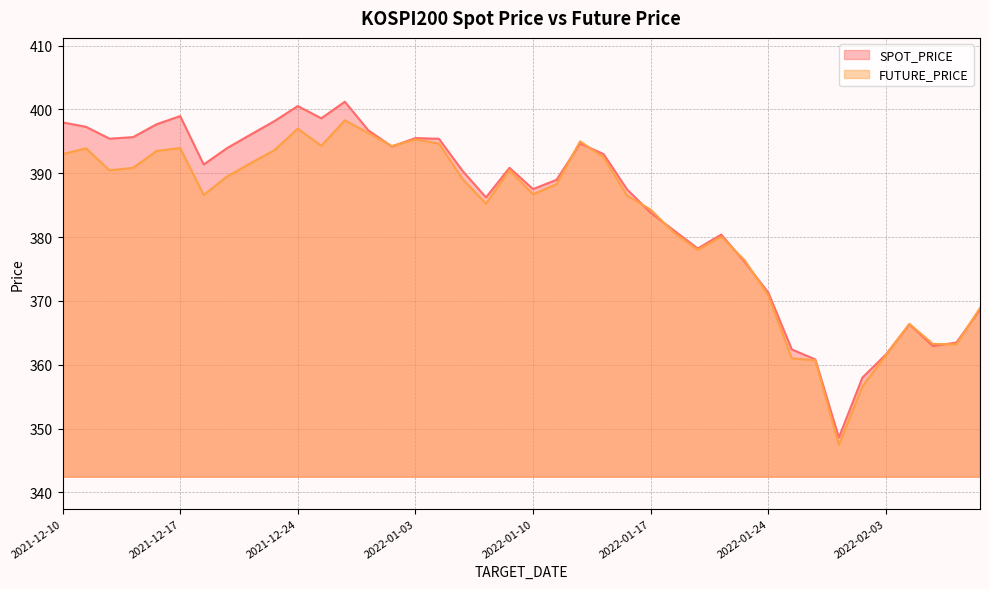

Rank the series by their maximum value, from highest to lowest.

SPOT_PRICE, FUTURE_PRICE